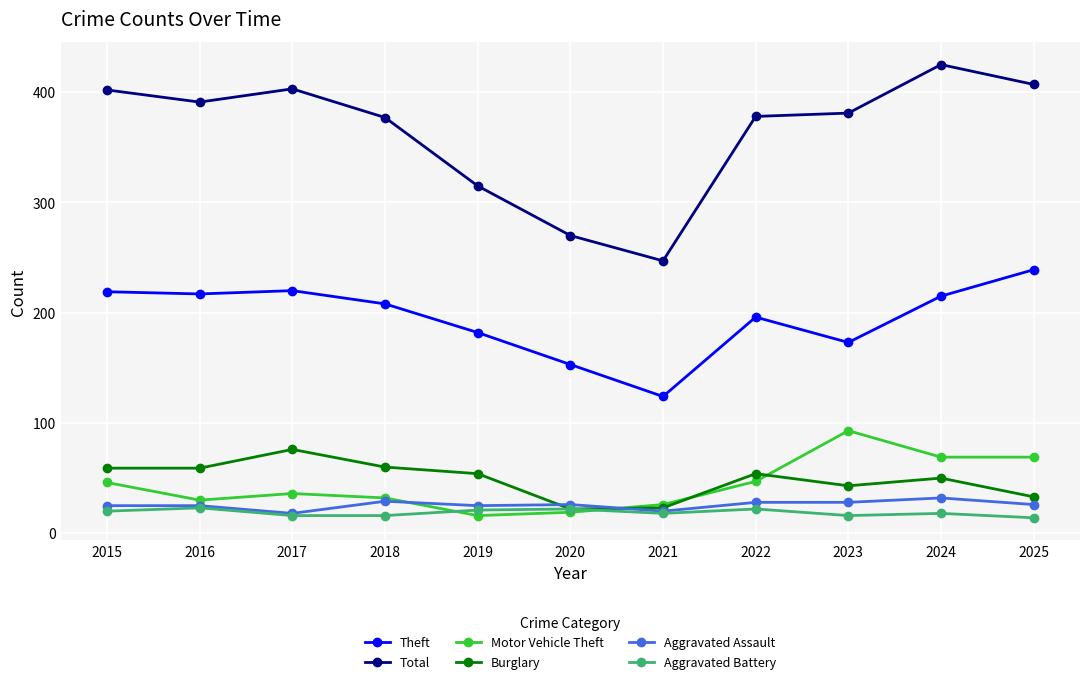

Which series has the widest spread of values?

Total